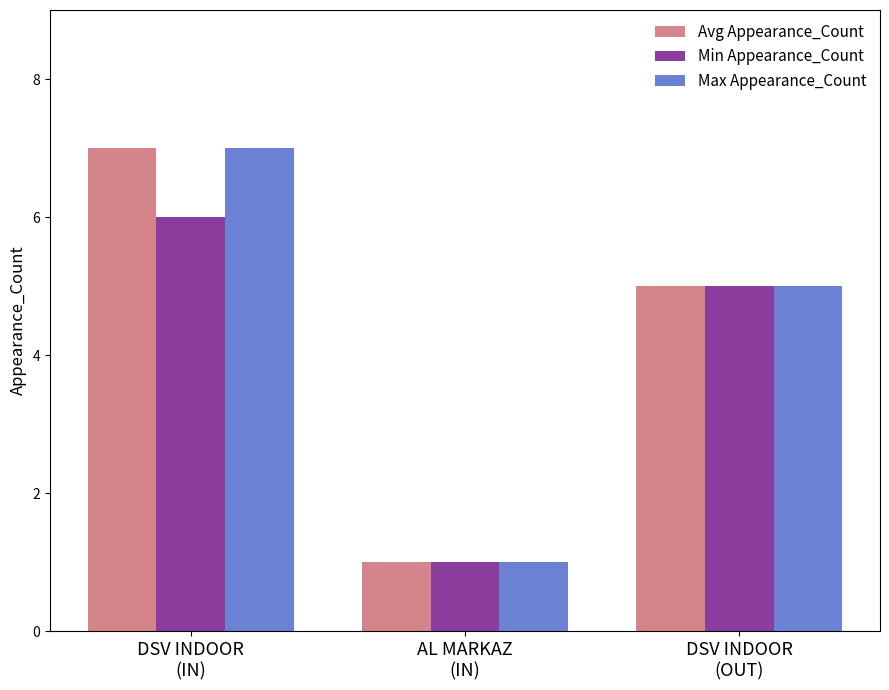

What is the greatest value displayed?

7